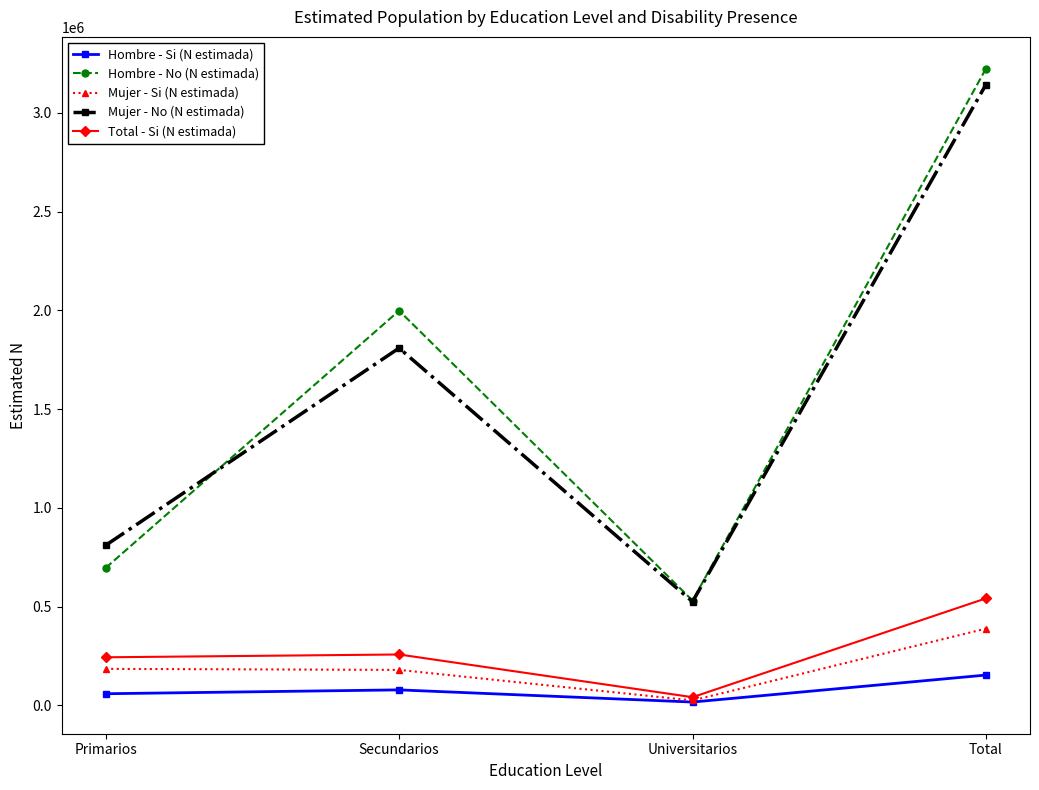

Which series has the largest total across all categories?

Hombre - No (N estimada)